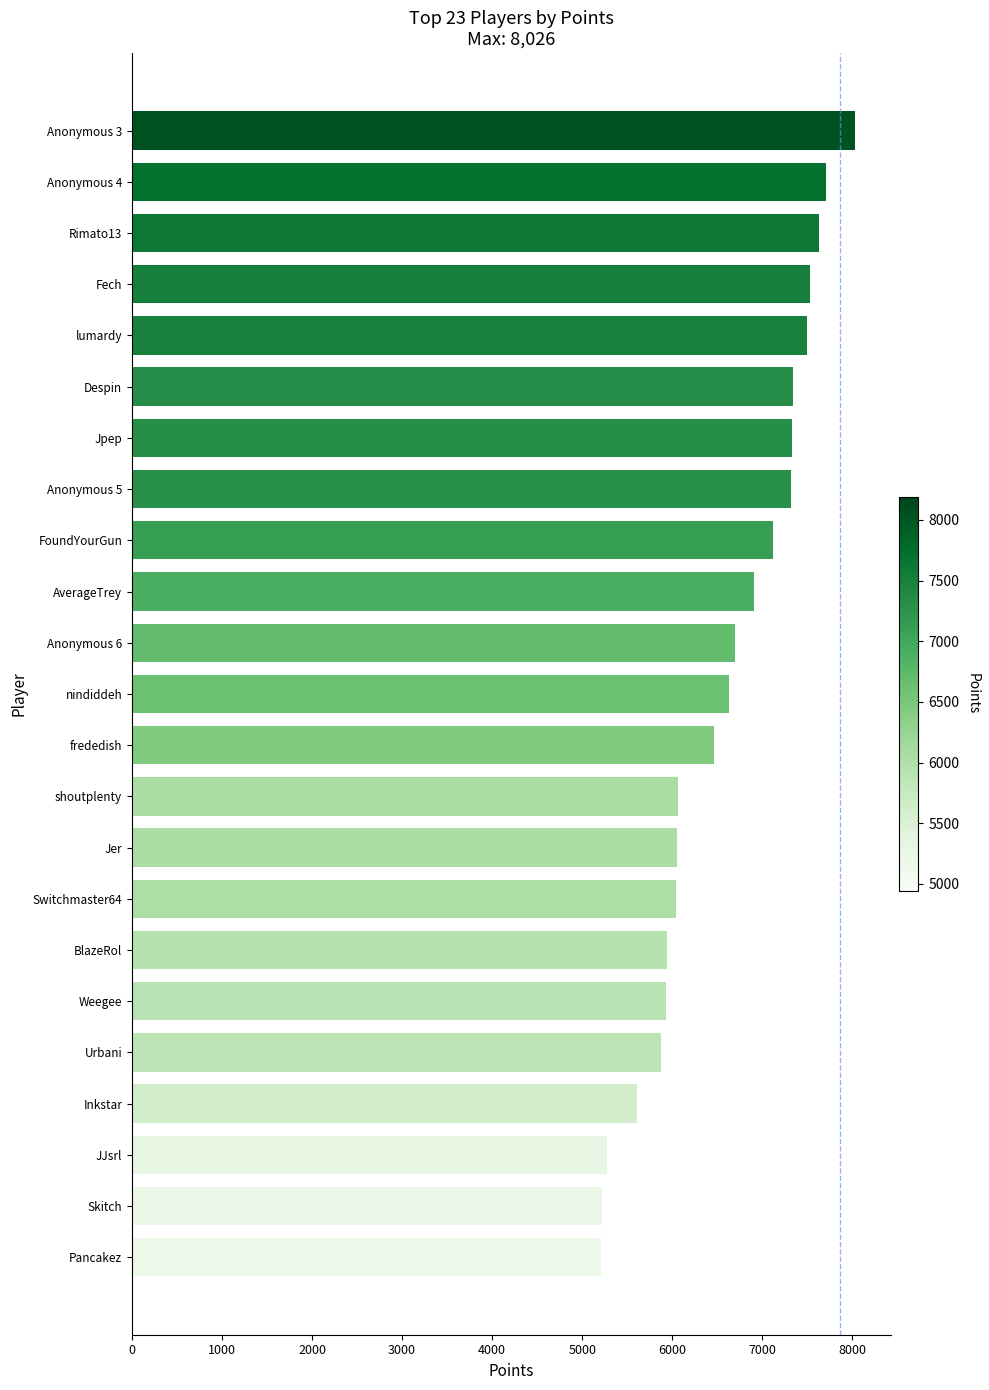

Between Skitch and BlazeRol, which is larger?

BlazeRol